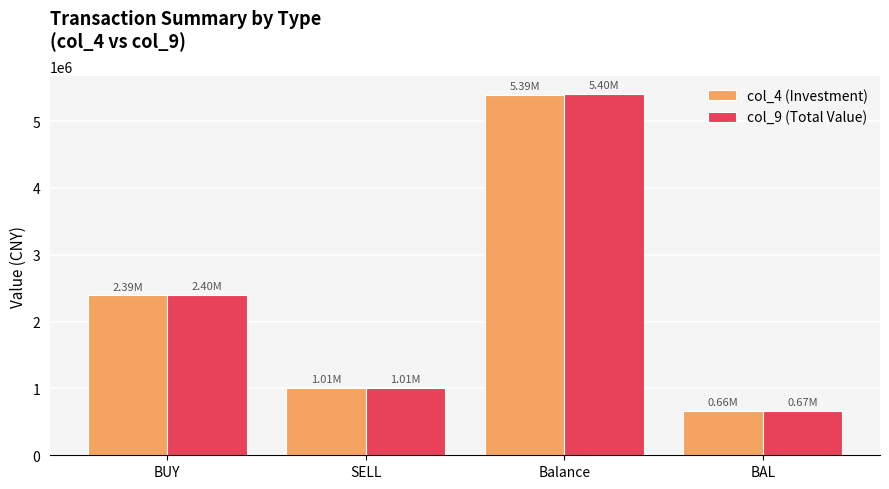

What is the sum of all col_4 (Investment) values?

9462000.0